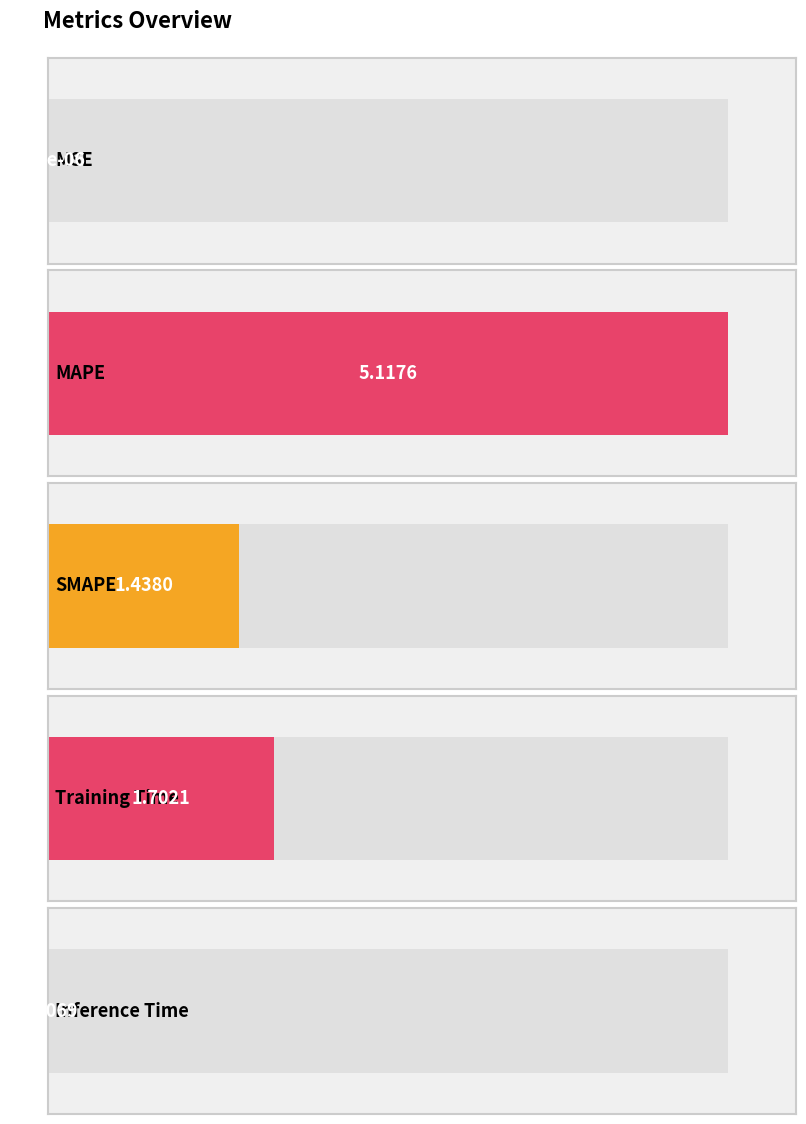

Reading left to right, extract all data points from this chart.

MSE=0.0	MAPE=5.1	SMAPE=1.4	Training Time=1.7	Inference Time=0.0